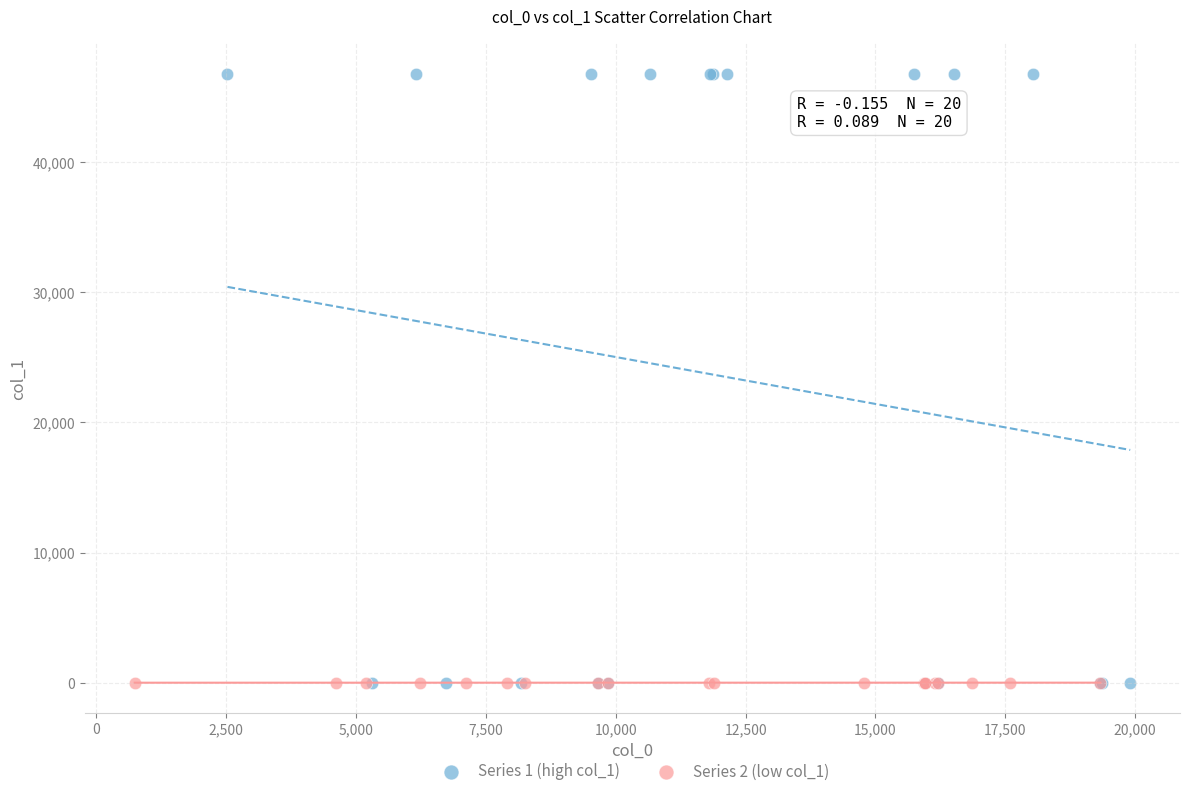

Which series contains the highest Y value?

Series 1 (high col_1)